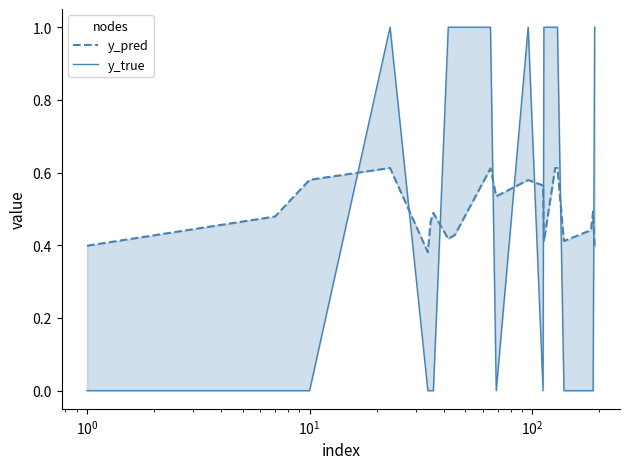

Which series ends up on top after the final intersection of y_true and y_pred?

y_true